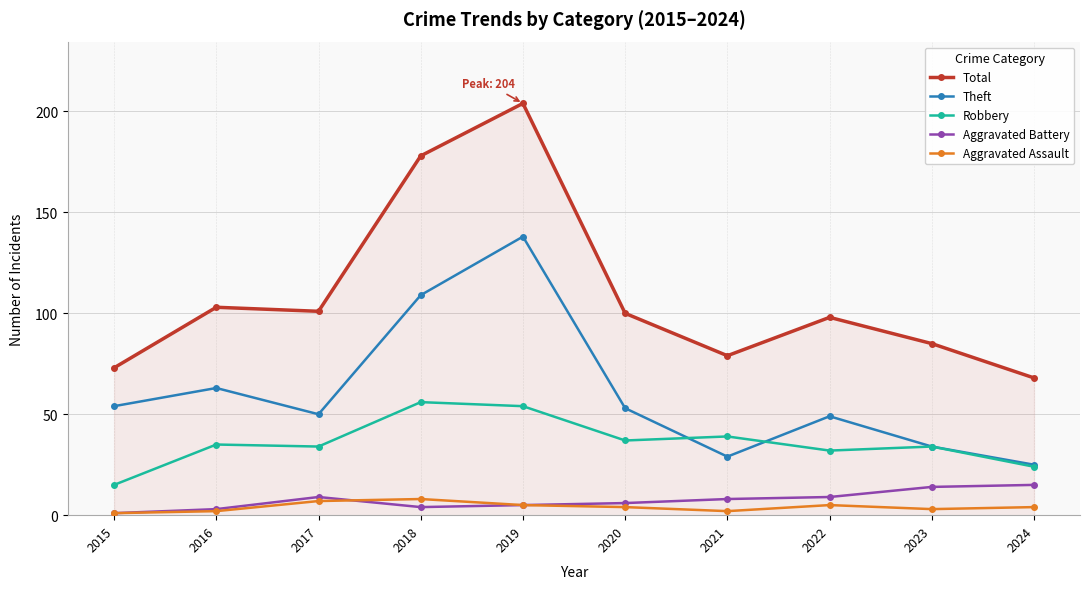

Which series has the largest range (max minus min)?

Total